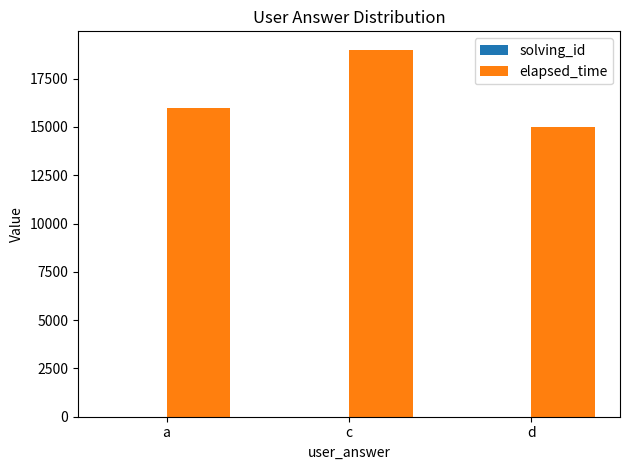

Read the elapsed_time value at a, to the nearest 10.

16000